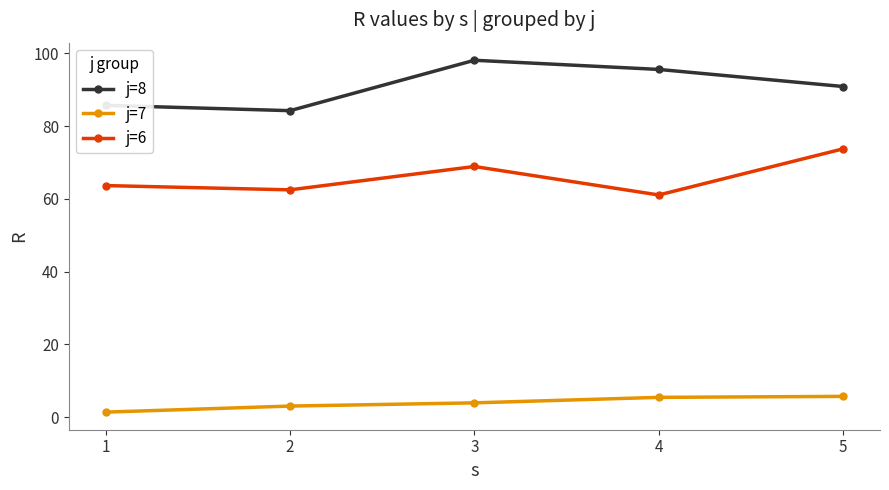

Rank the series by their average value, from highest to lowest.

j=8, j=6, j=7